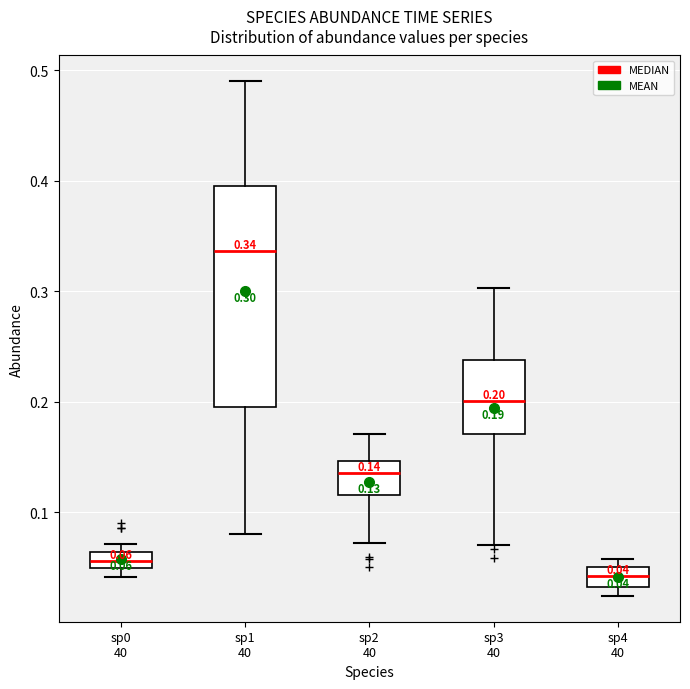

Which box has the highest median line?

sp1 40